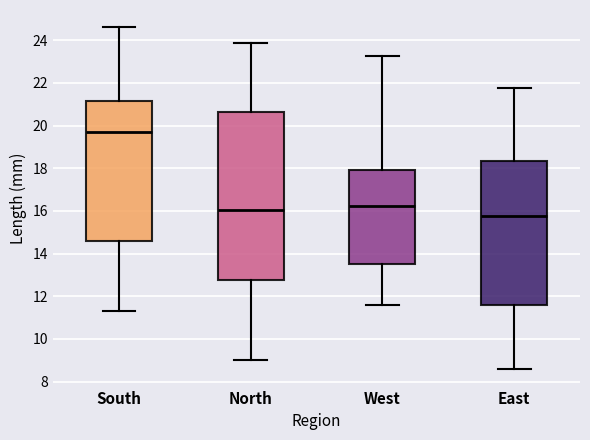

Which box has the lowest median line?

East